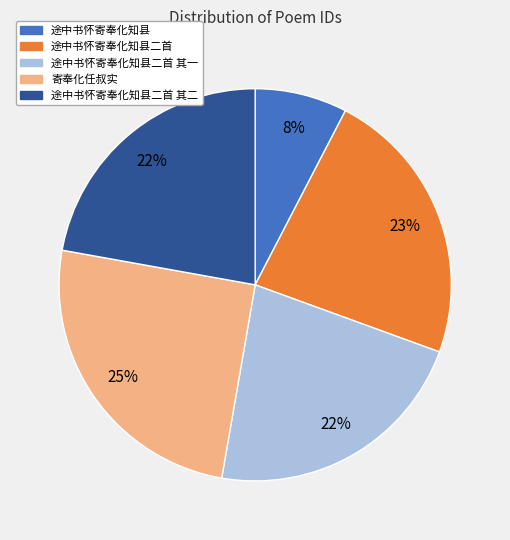

To the nearest percent, what is the difference between the largest and smallest slice percentages?

17%